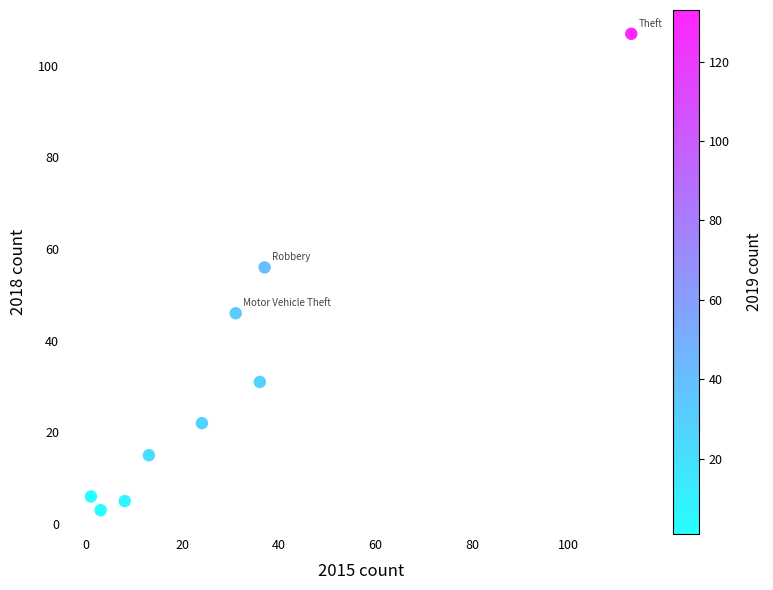

What is the average X value?

30